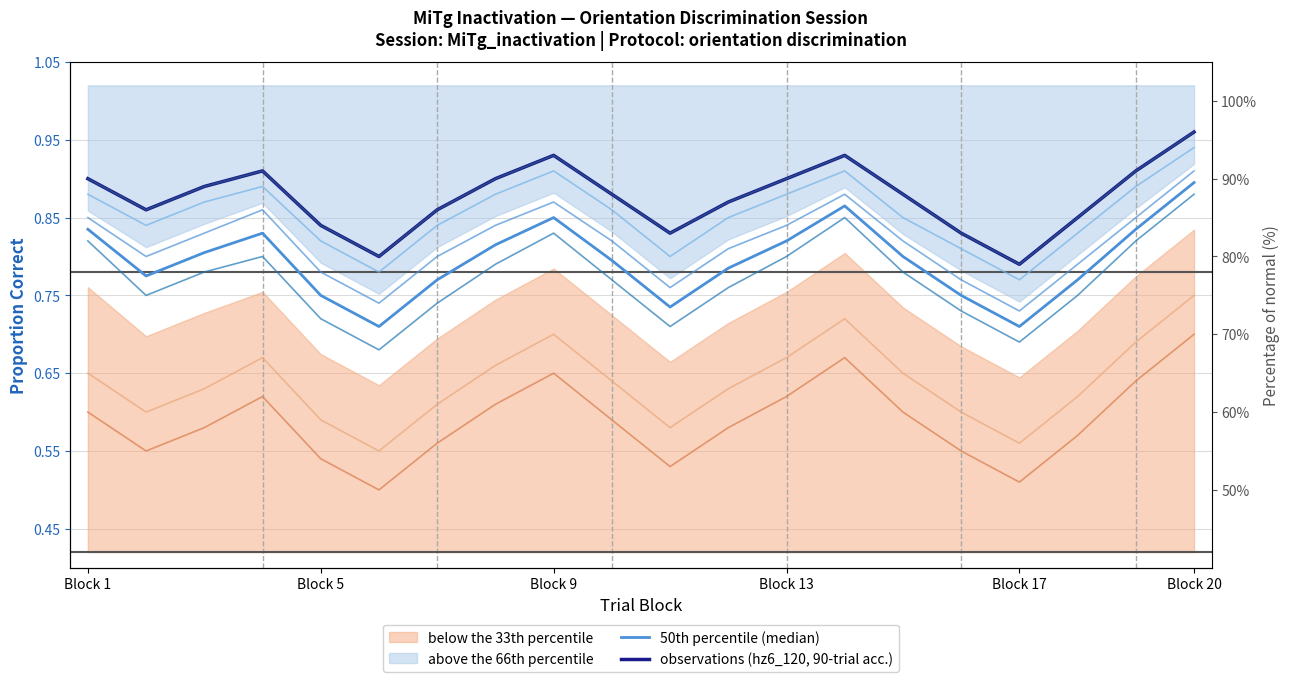

The hz6_060 series shows 1.5 at Block 9. True or false?

False